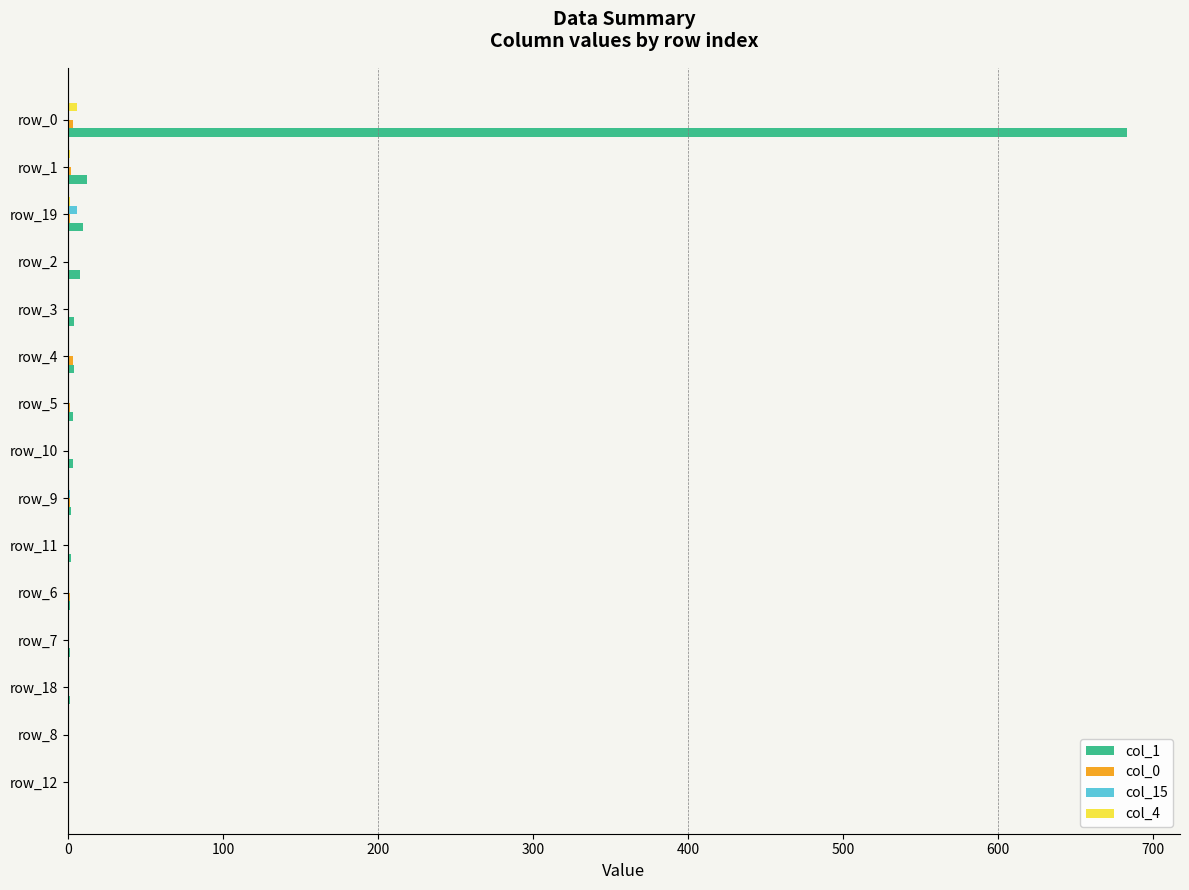

The value of col_1 at row_8 is -377. True or false?

False